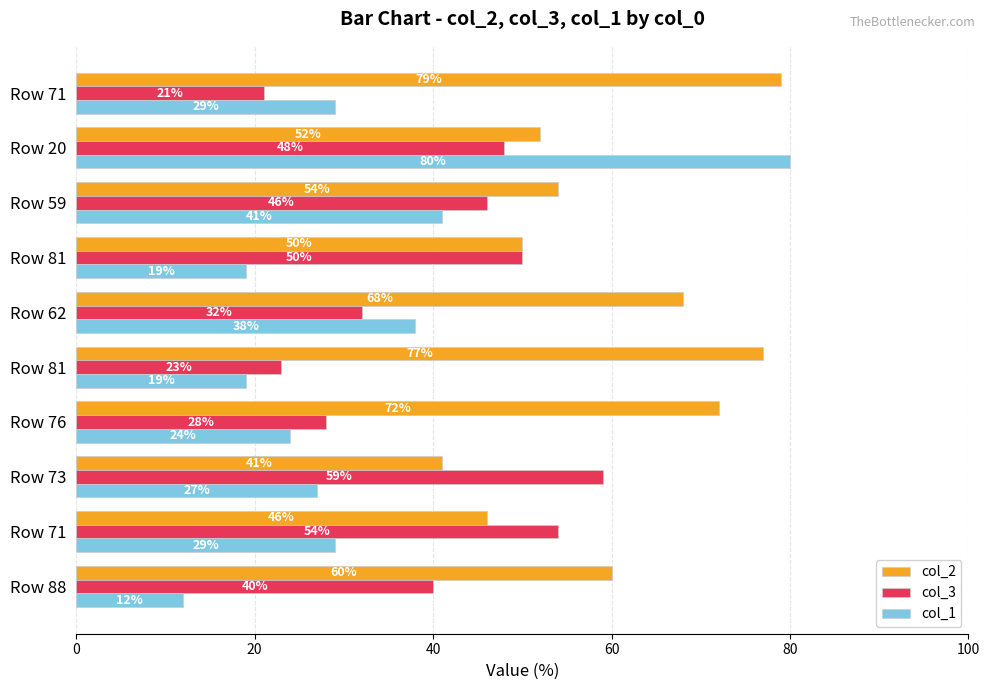

What are all the series names shown in the legend?

col_2, col_3, col_1